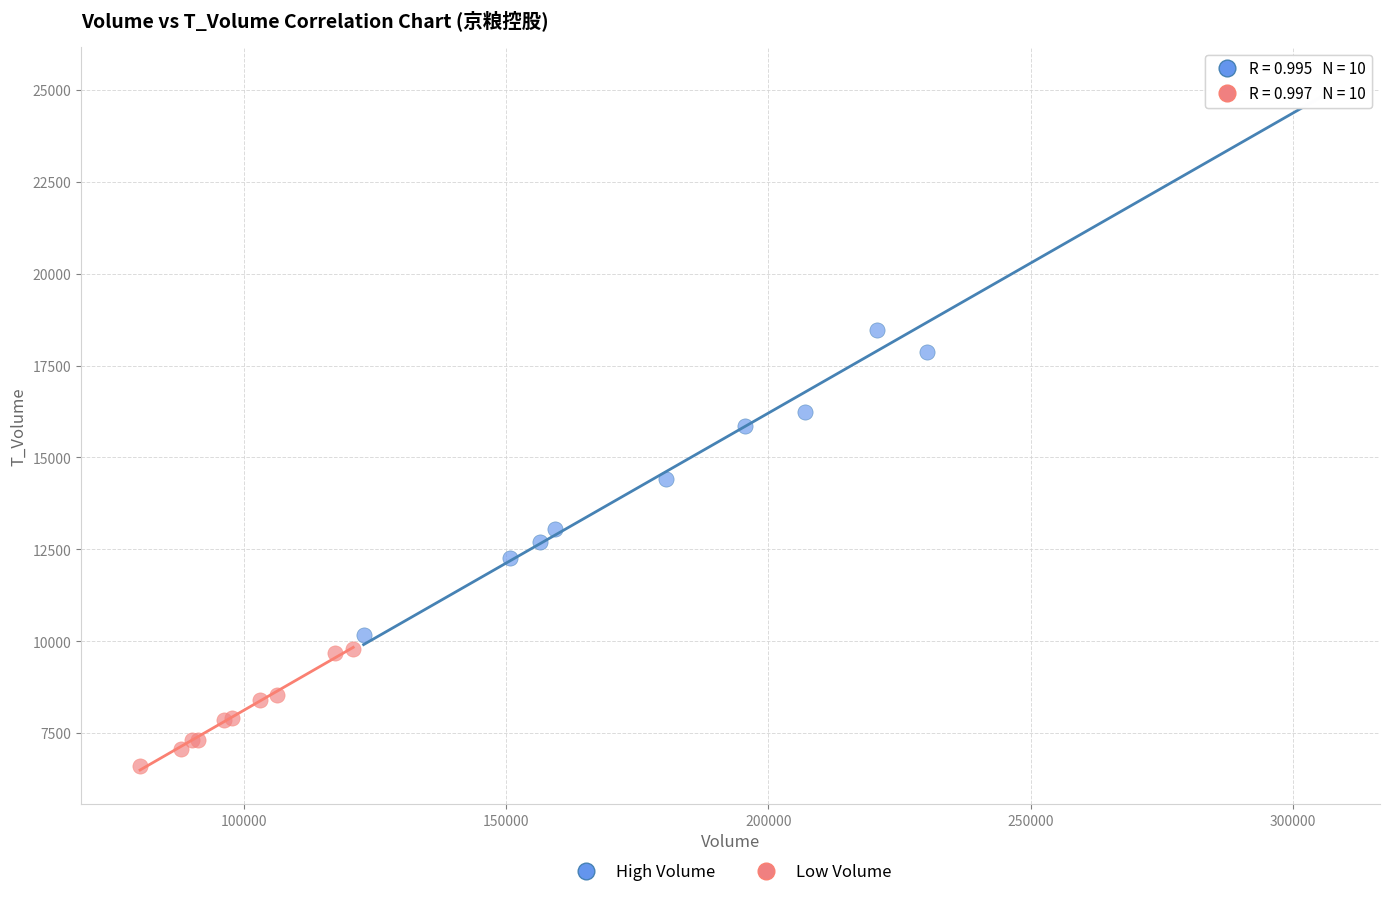

Which series contains the highest Y value?

High Volume